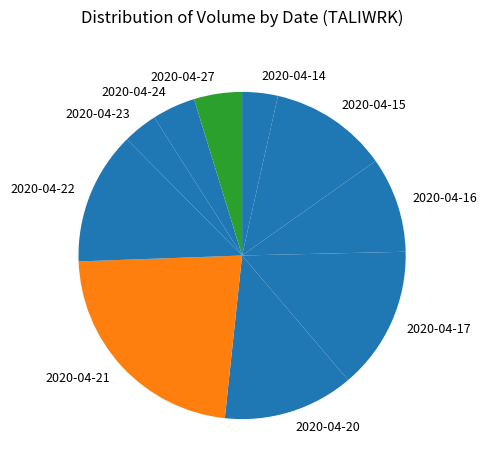

Approximately how many times larger is the value at 2020-04-24 compared to 2020-04-15?

0.4